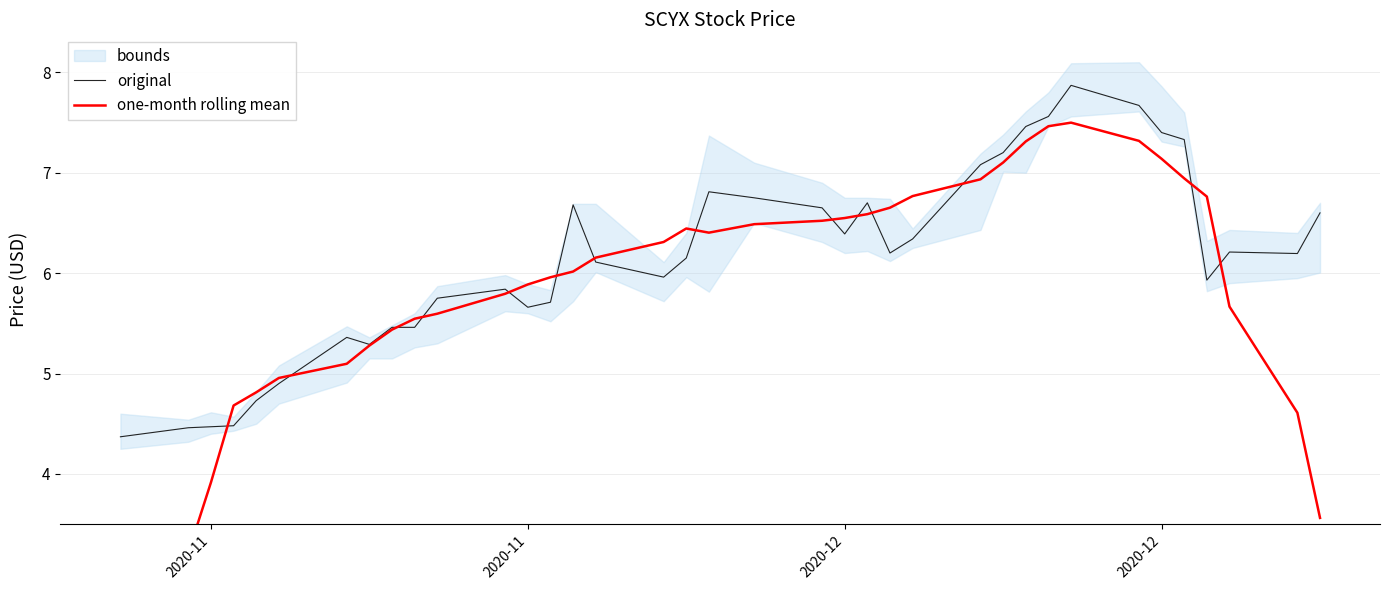

At how many categories does at least one series exceed 5?

31